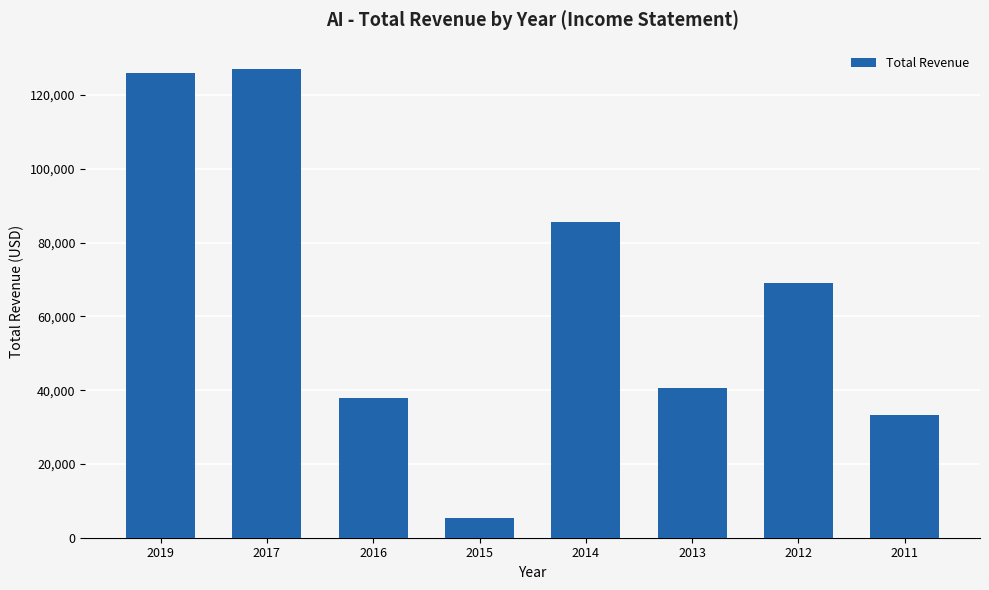

How many values are below 69100?

4